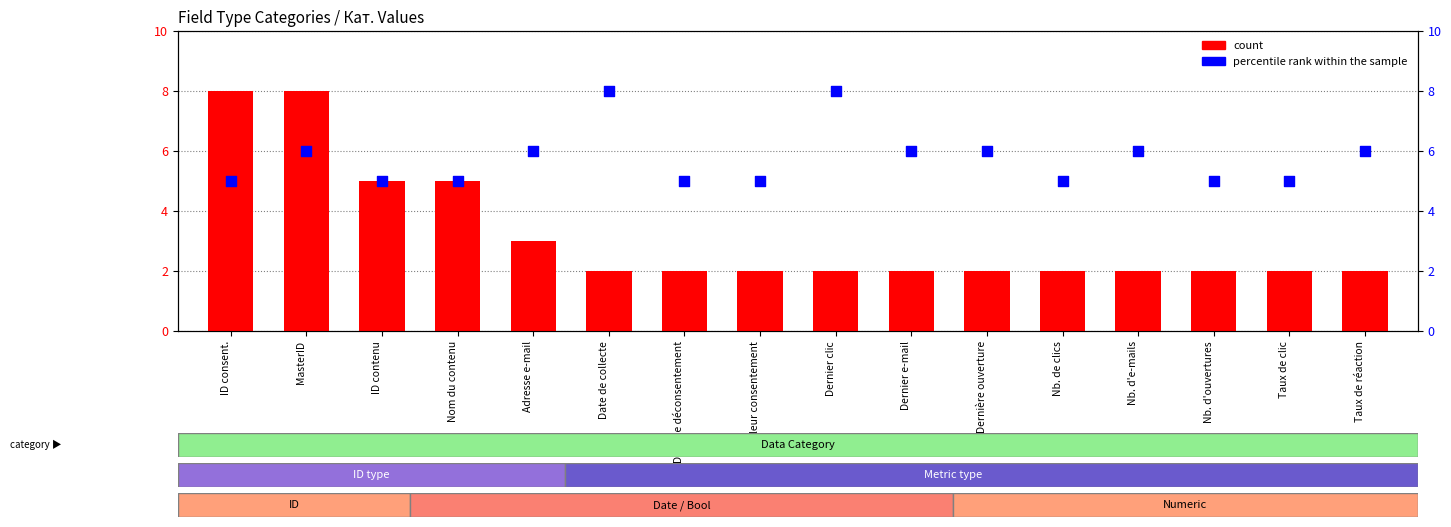

At how many categories does at least one series exceed 6?

4